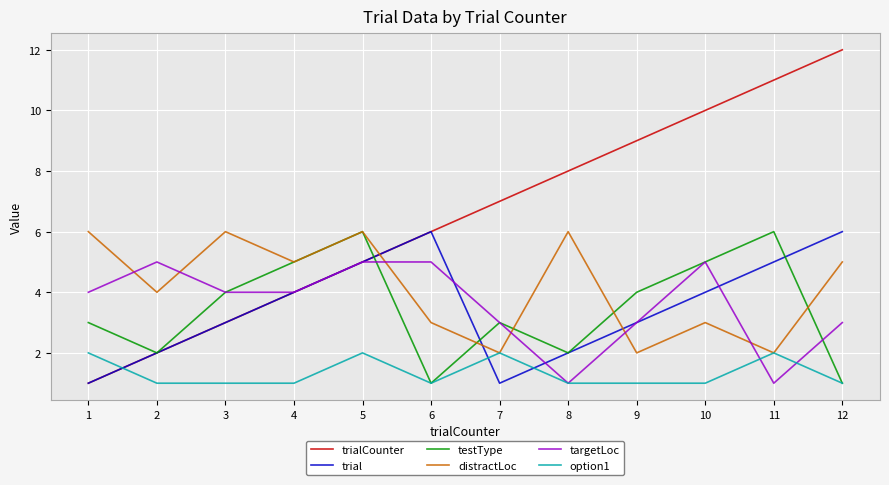

What is the difference between the highest and lowest values at 10?

9